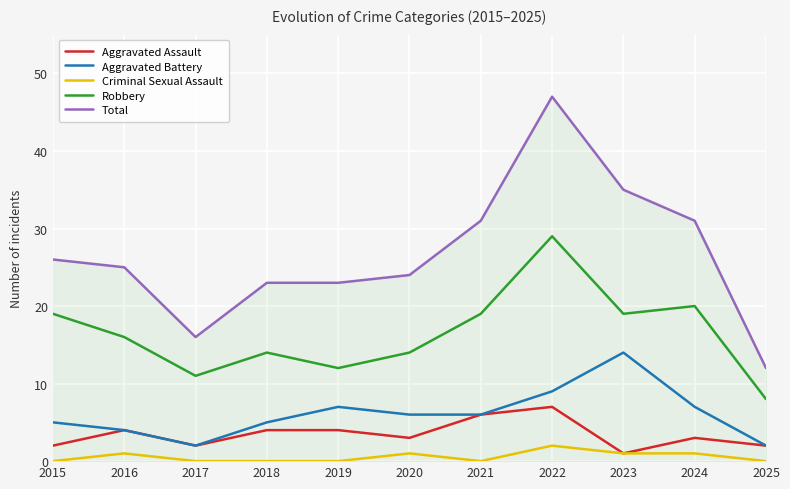

What is the sum of all Criminal Sexual Assault values?

6